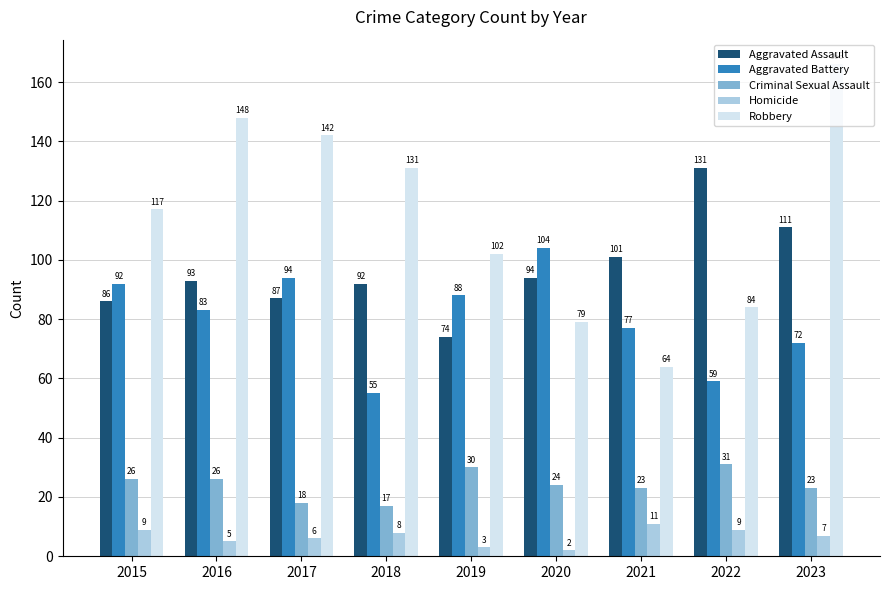

Is it true that Aggravated Assault equals 38 at 2021?

False